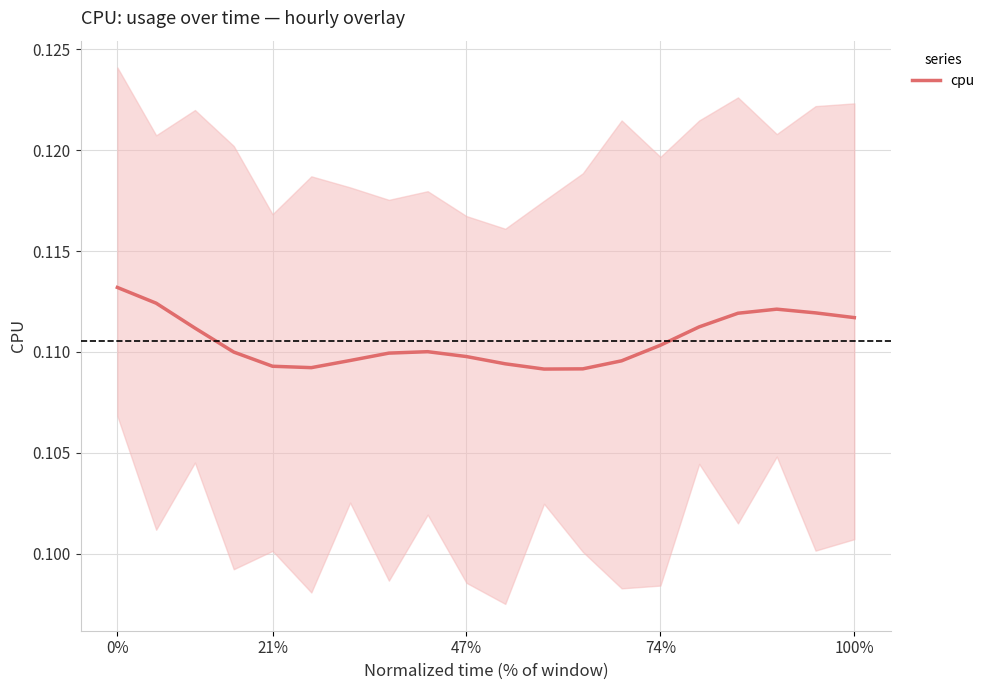

True or false: the data shows 0.1 at 21%.

True